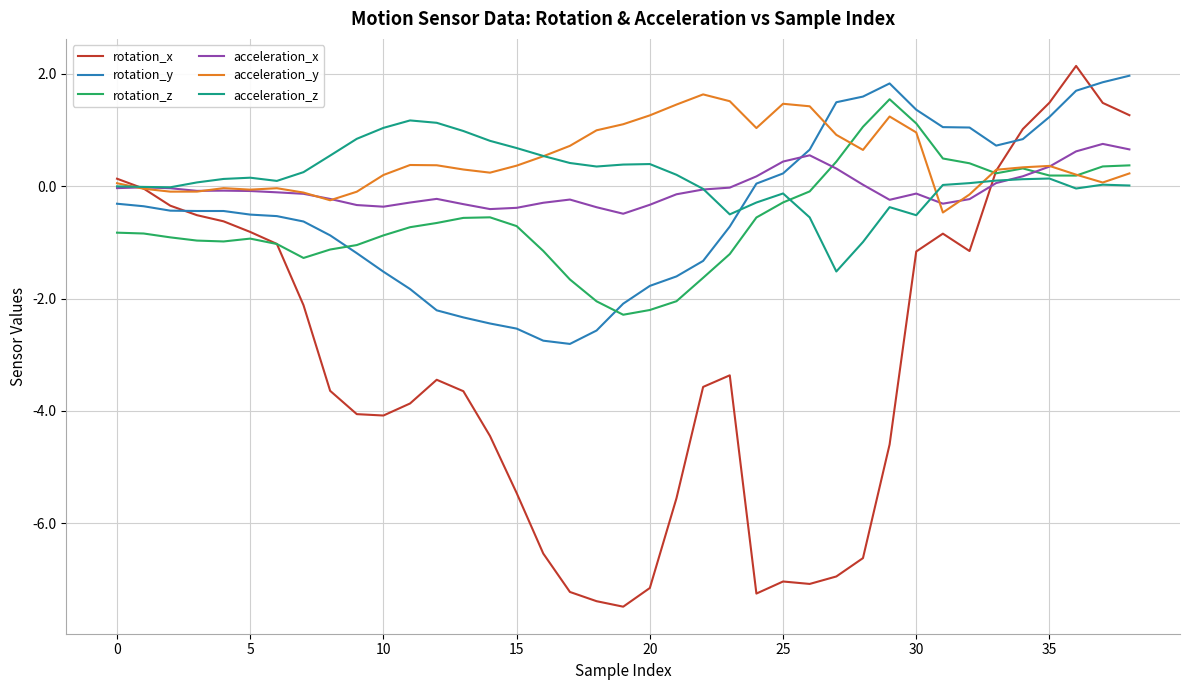

What is the maximum value for acceleration_z?

1.2